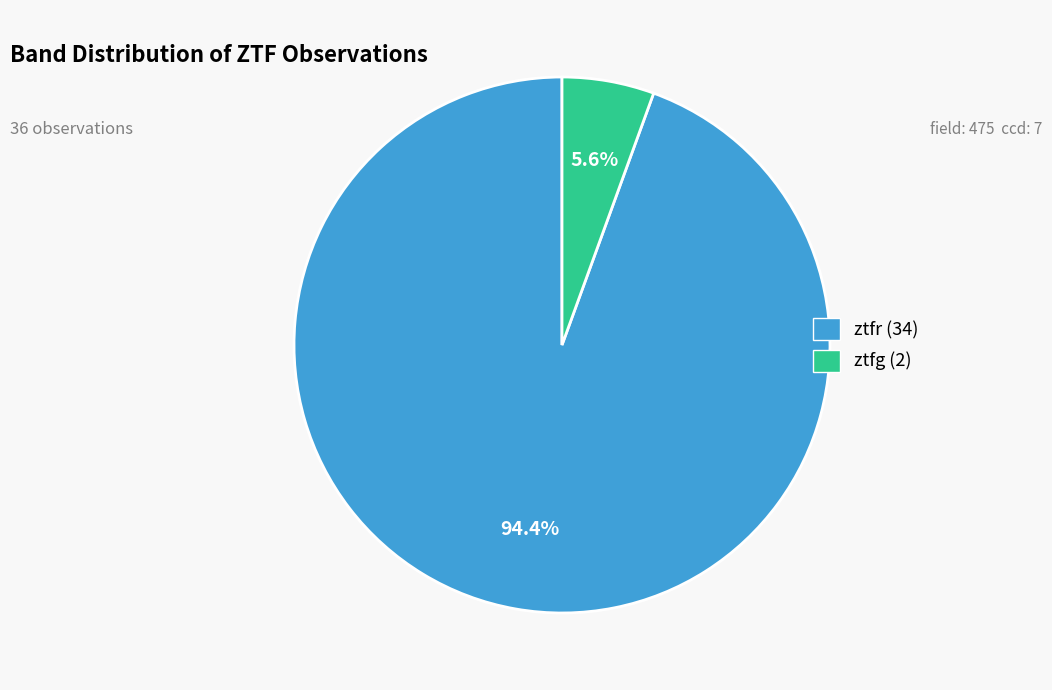

Do ztfg and ztfr together represent more than half of the pie?

Yes